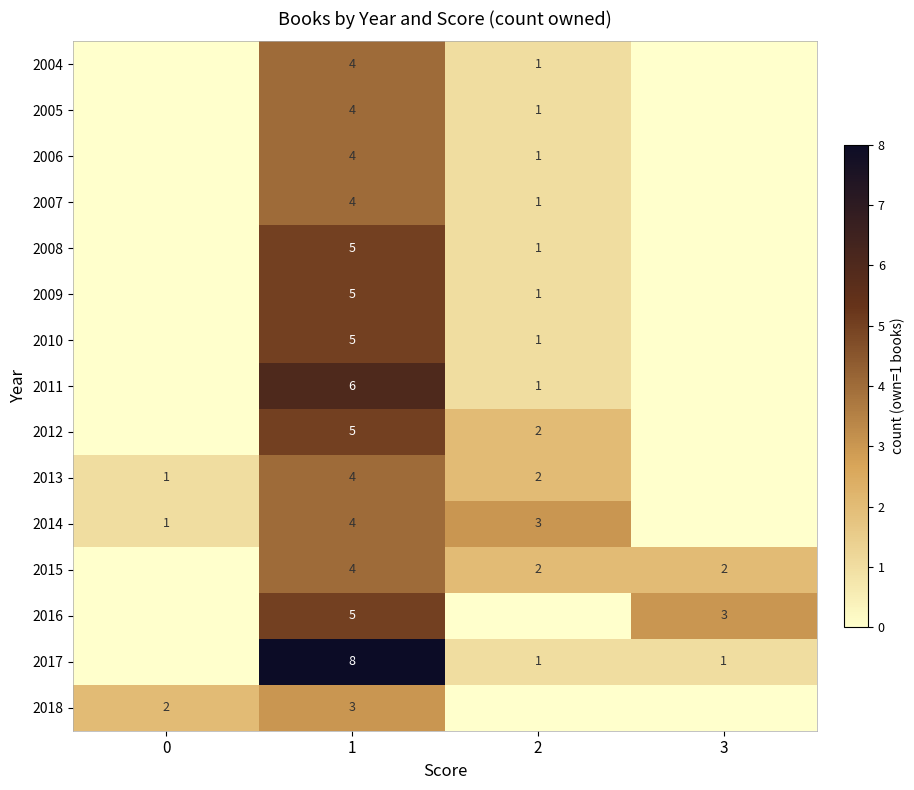

True or false: 2017 has a value of 1 at 2.

True